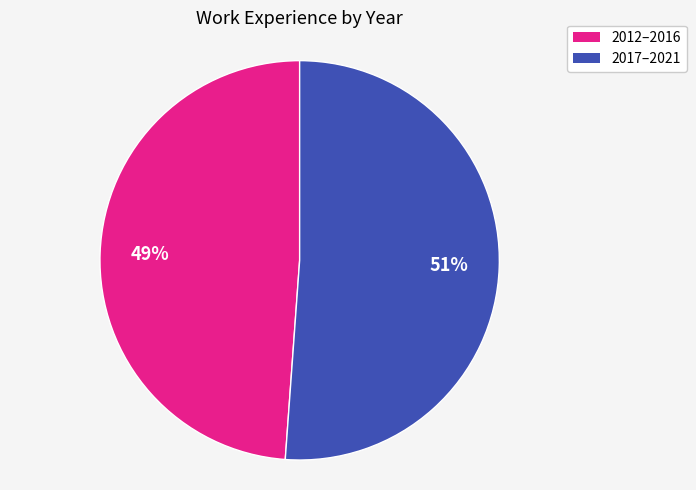

Combined, do 2017–2021 and 2012–2016 account for over 50%?

Yes